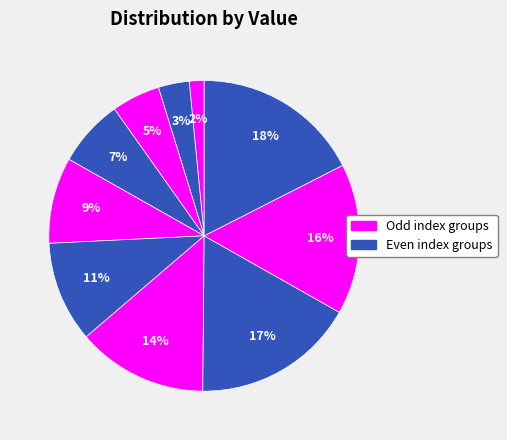

How many slices are in this pie chart?

10